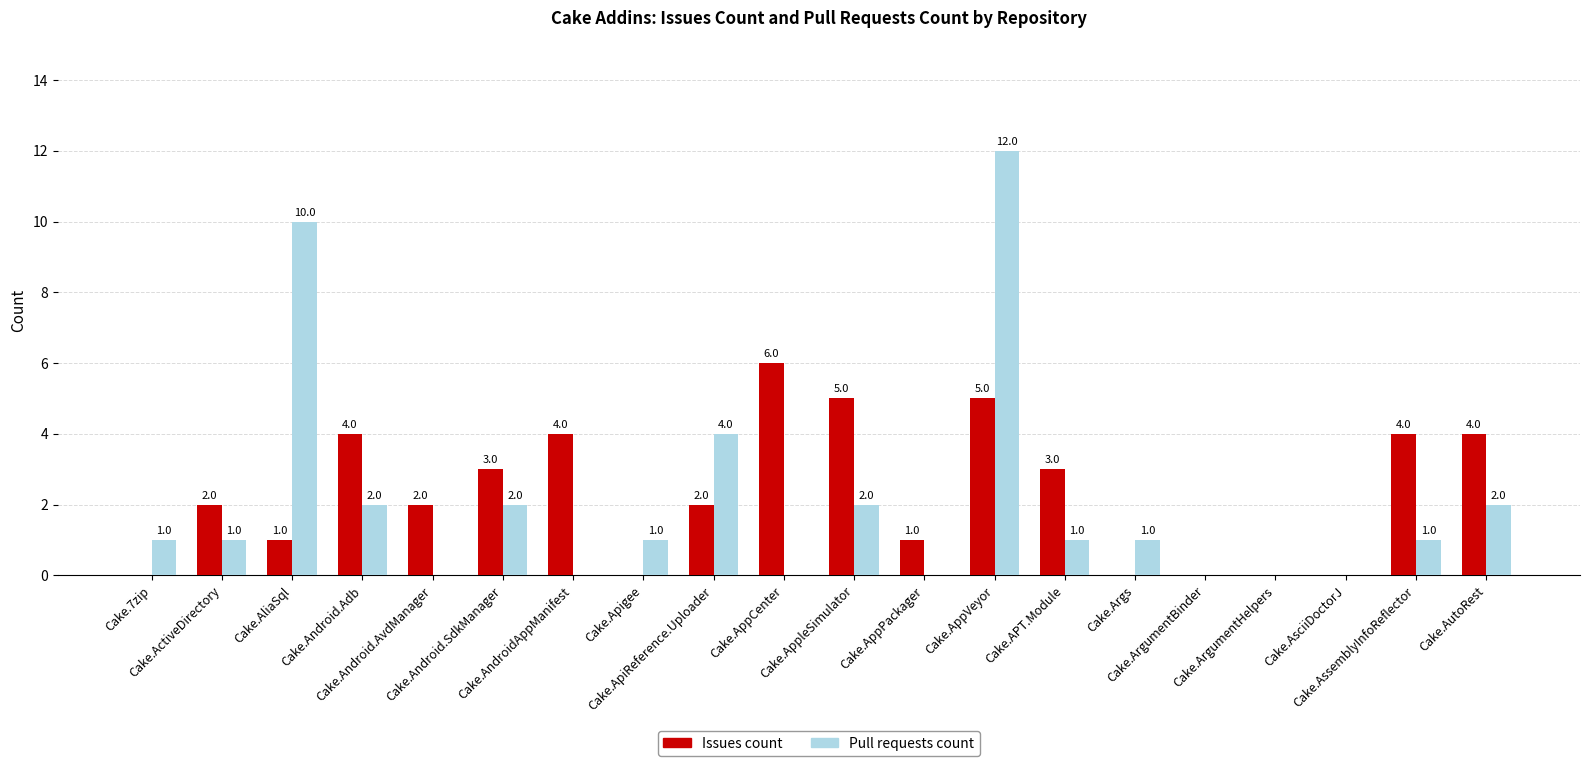

What is the sum of the Issues count values at Cake.AppCenter and Cake.7zip?

6